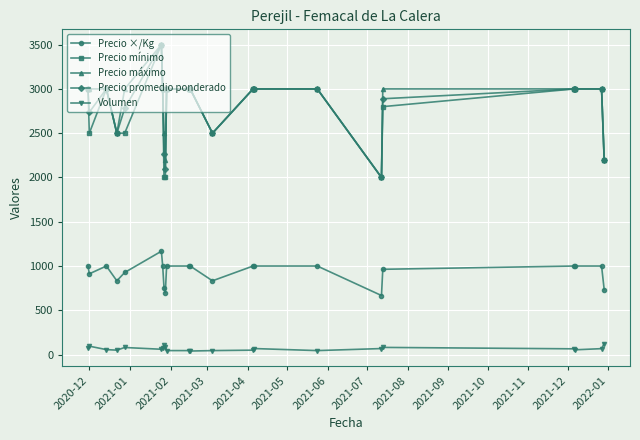

True or false: Precio máximo and Volumen cross at least once.

False